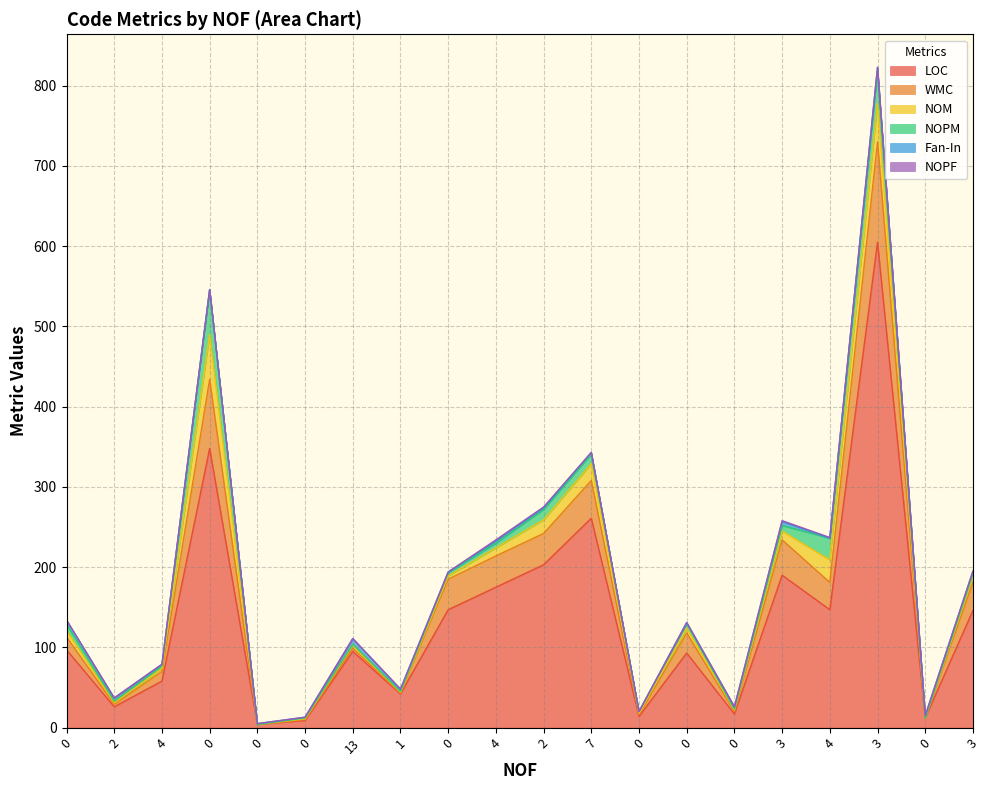

What is the total value across all series at 0?

134